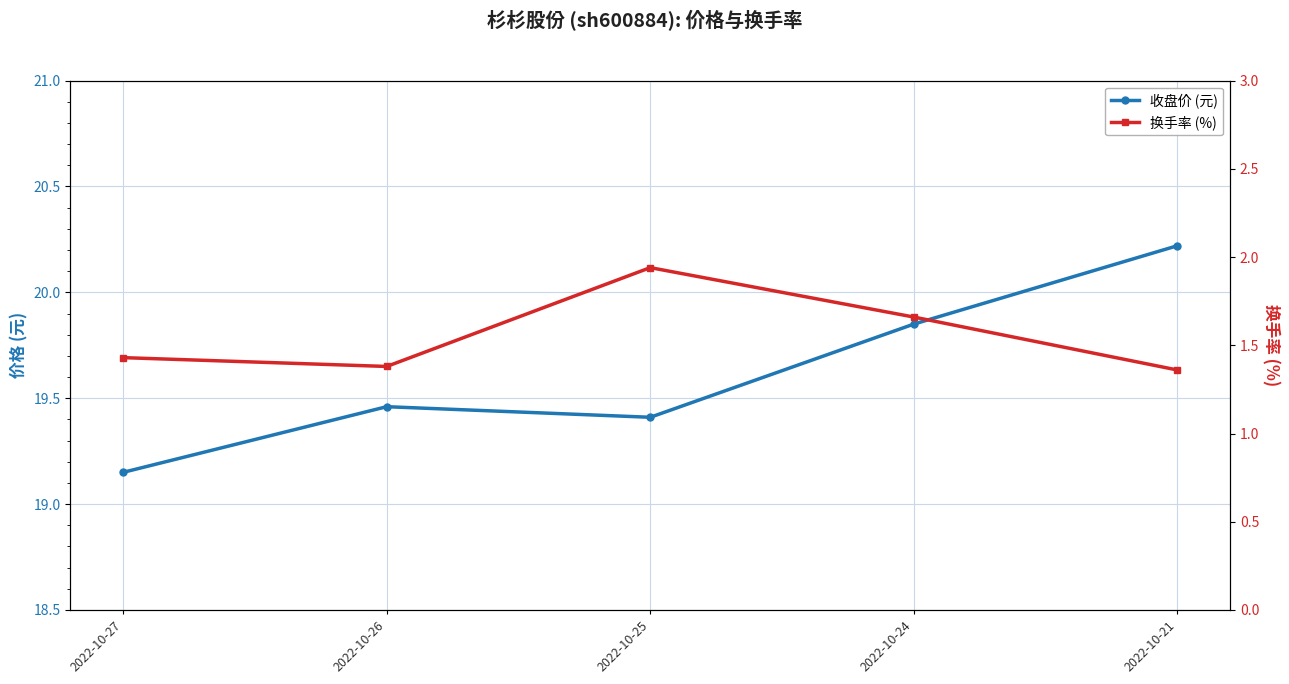

At how many categories does at least one series exceed 12?

5